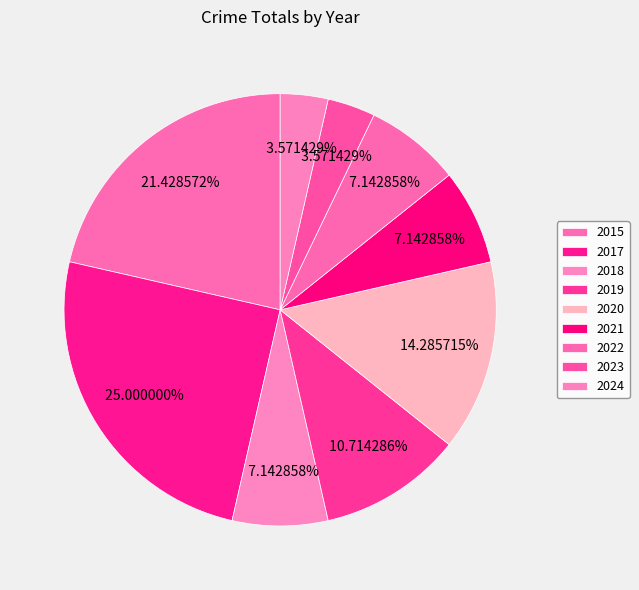

Combined, what portion of the pie is 2017 and 2015?

46.4%